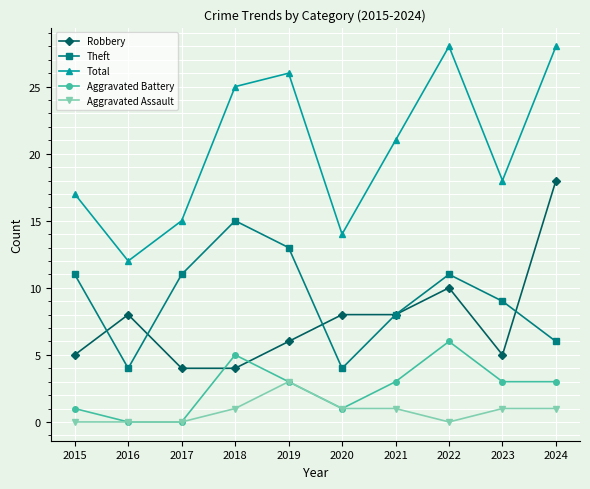

What is the maximum value shown in the chart?

28